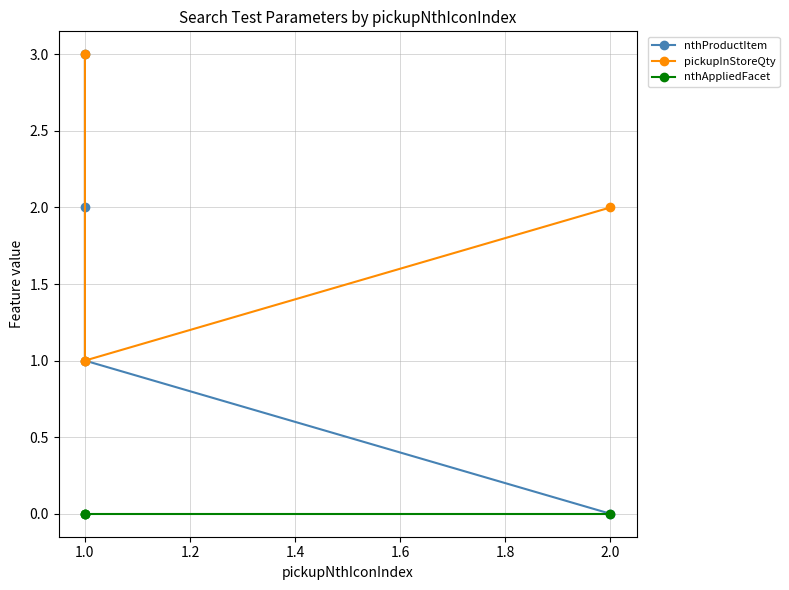

Reading right to left, list all the values displayed in this chart.

nthProductItem: 0	1	2	3
pickupInStoreQty: 2	1	1	3
nthAppliedFacet: 0	0	0	0